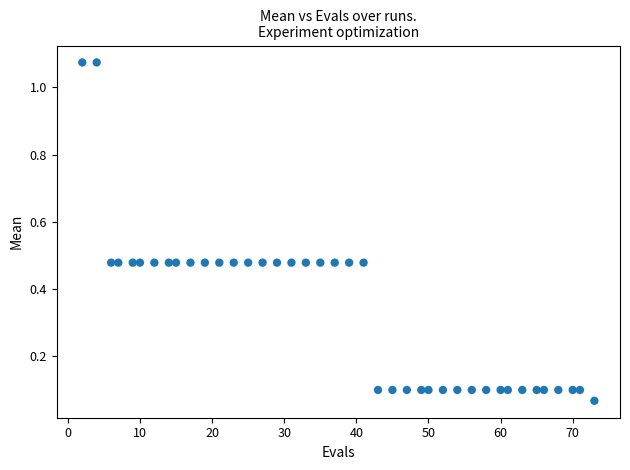

What is the range of Y values (max minus min)?

1.0